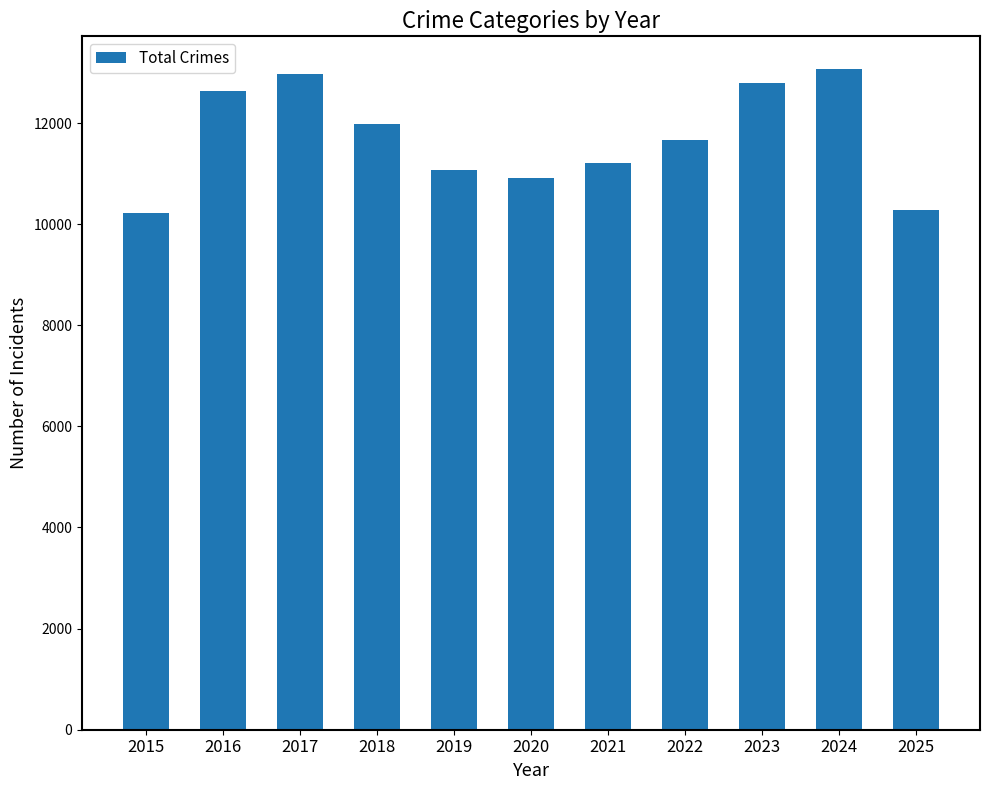

Is it true that the value at 2022 is 2857?

False